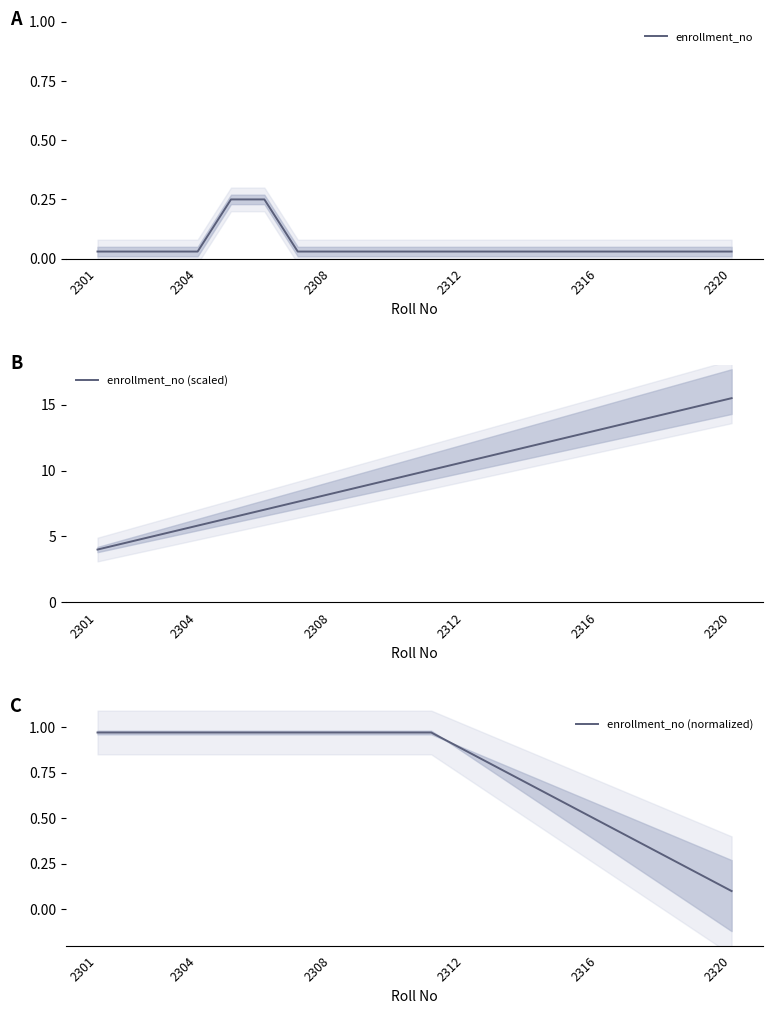

What value does the enrollment_no (scaled) series have at 2308?

8.2